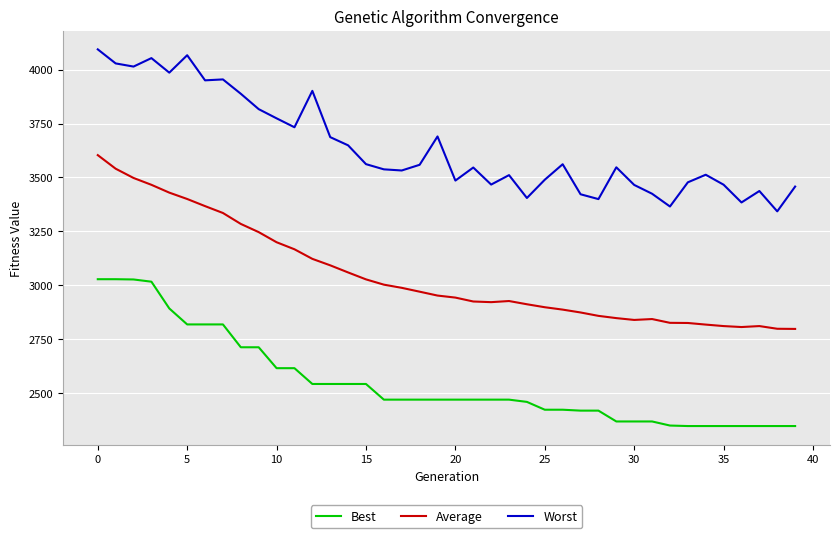

Which series has the largest total across all categories?

Worst